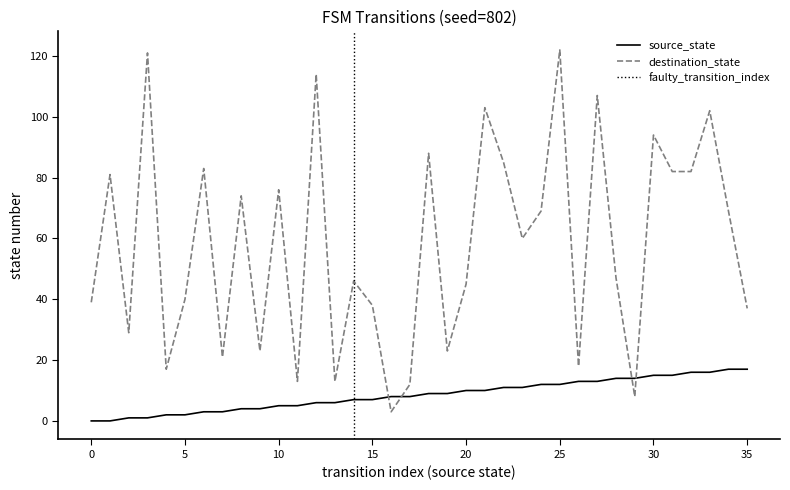

Reading left to right, what are all the values shown in this chart?

source_state: 0	0	1	1	2	2	3	3	4	4	5	5	6	6	7	7	8	8	9	9	10	10	11	11	12	12	13	13	14	14	15	15	16	16	17	17
destination_state: 39	81	29	121	17	40	83	21	74	23	76	13	114	13	46	38	3	12	88	23	45	103	85	60	69	122	18	107	47	8	94	82	82	102	69	37